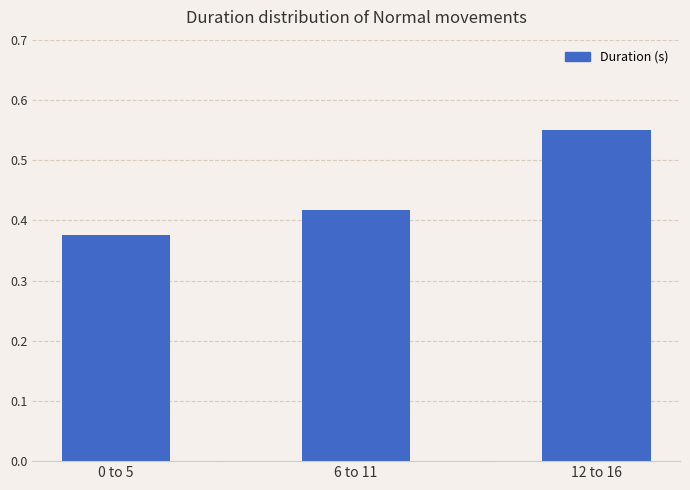

Which category has the highest value across all series?

12 to 16